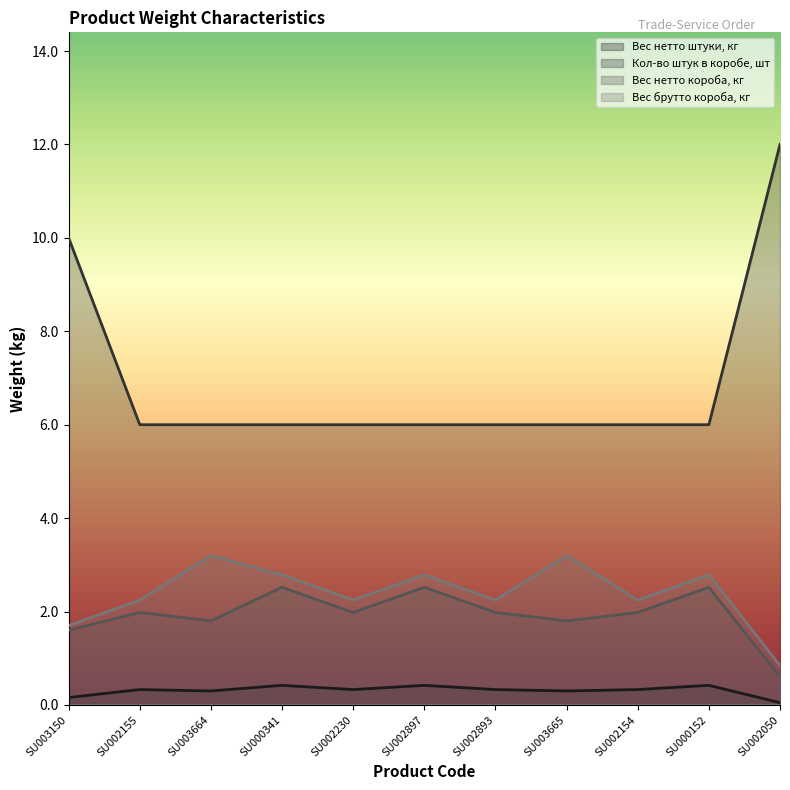

True or false: Вес нетто короба, кг has more than 2 interior local peaks.

True